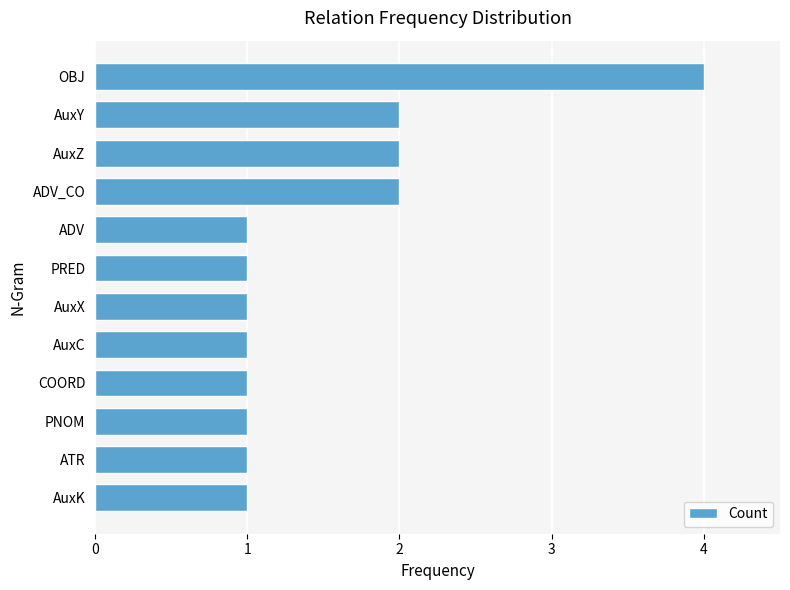

Count the values in the range 1 to 2.

11